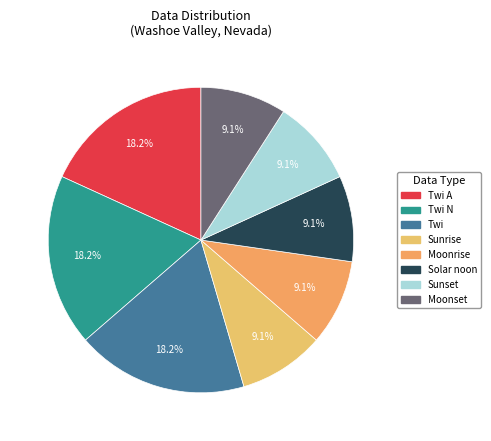

How many segments does this pie chart have?

8